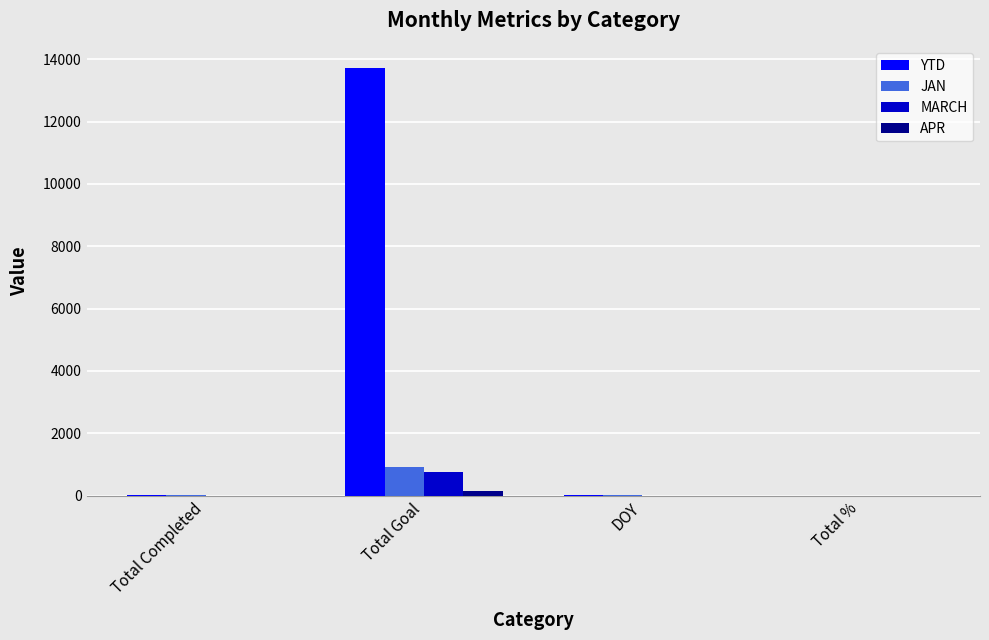

What is the sum of all MARCH values?

754